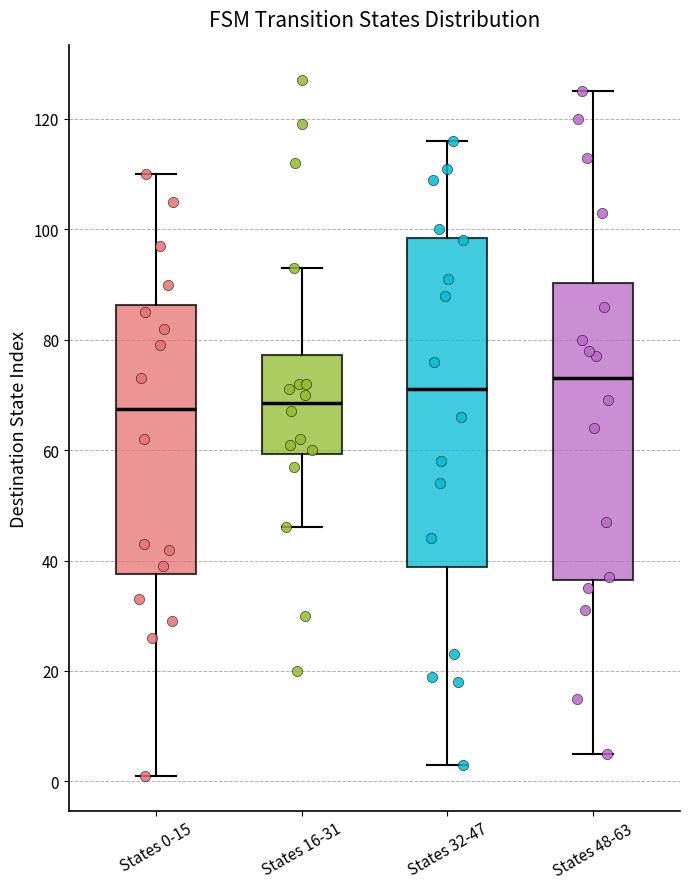

Which box is the tallest, from its lower edge to its upper edge?

States 32-47